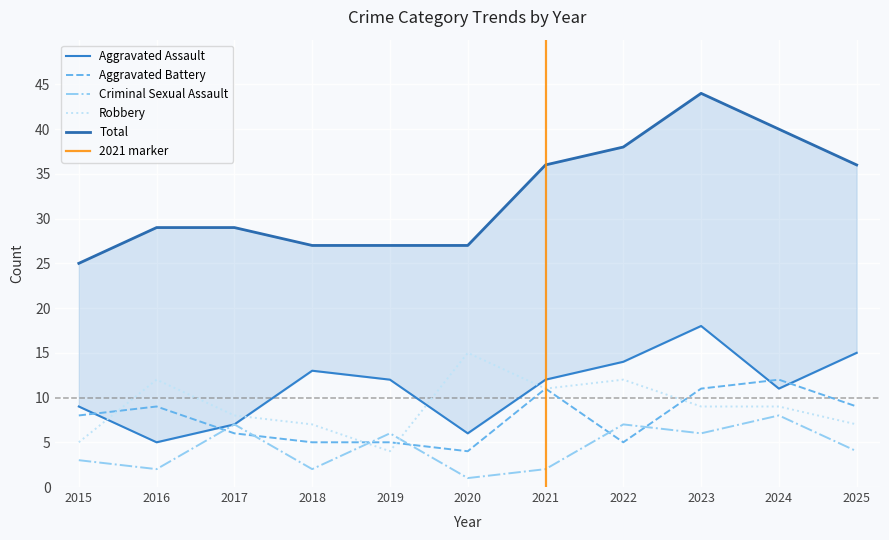

Which series has the largest total across all categories?

Total